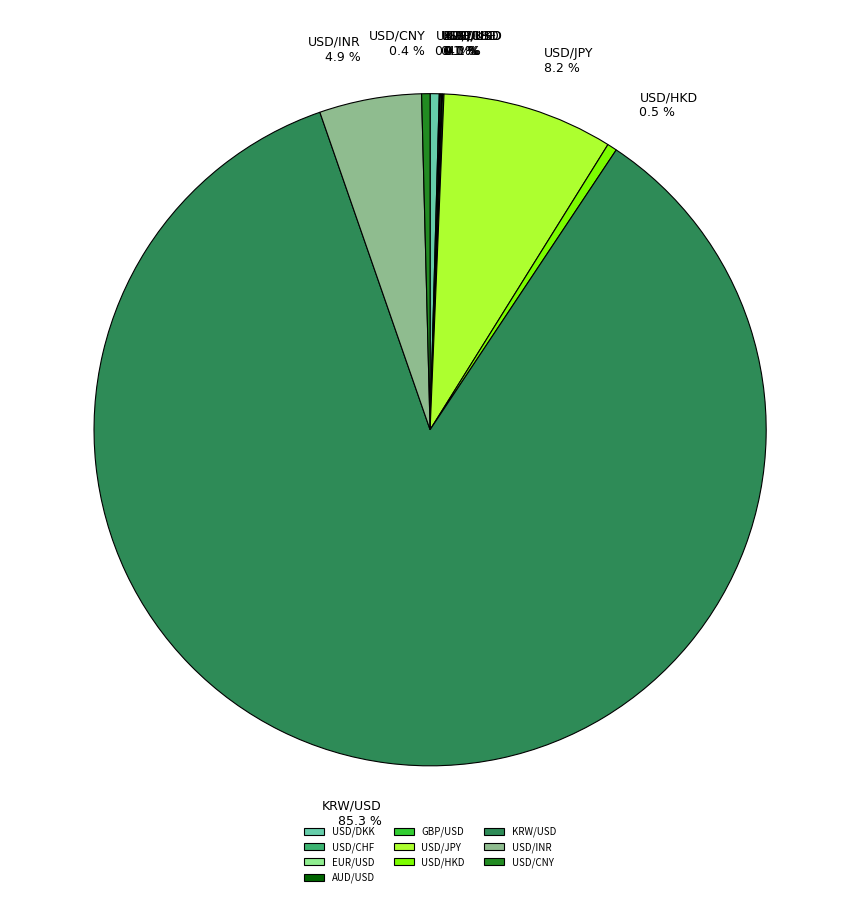

Which category accounts for the majority?

KRW/USD